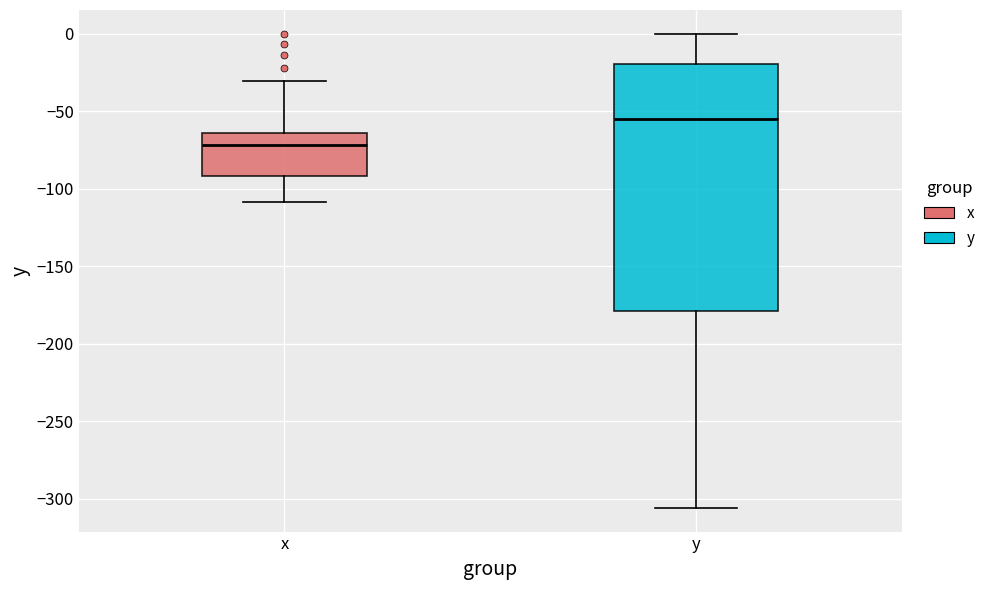

Where does the median line of the box for x sit on the y-axis? The values are not printed on the chart, so give them approximately, as read against the axis.

-70